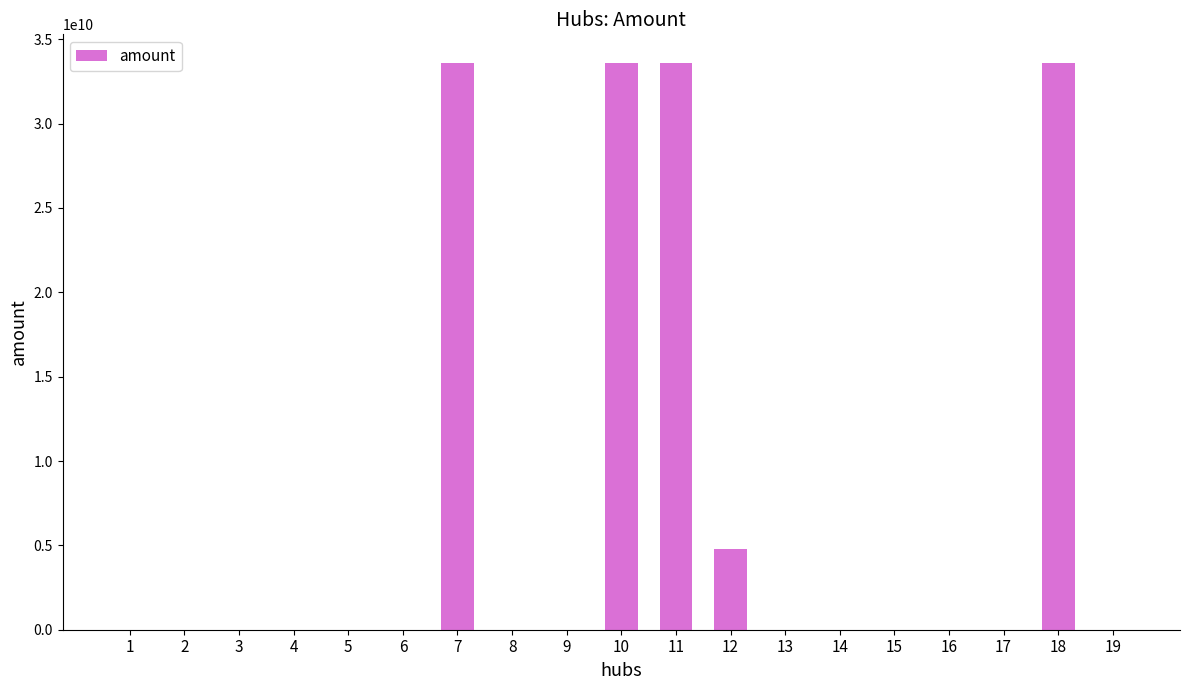

Are the bars horizontal?

No